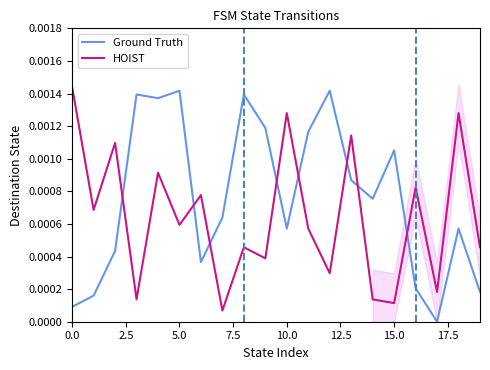

List the series in order of their peak value, lowest first.

Ground Truth, HOIST